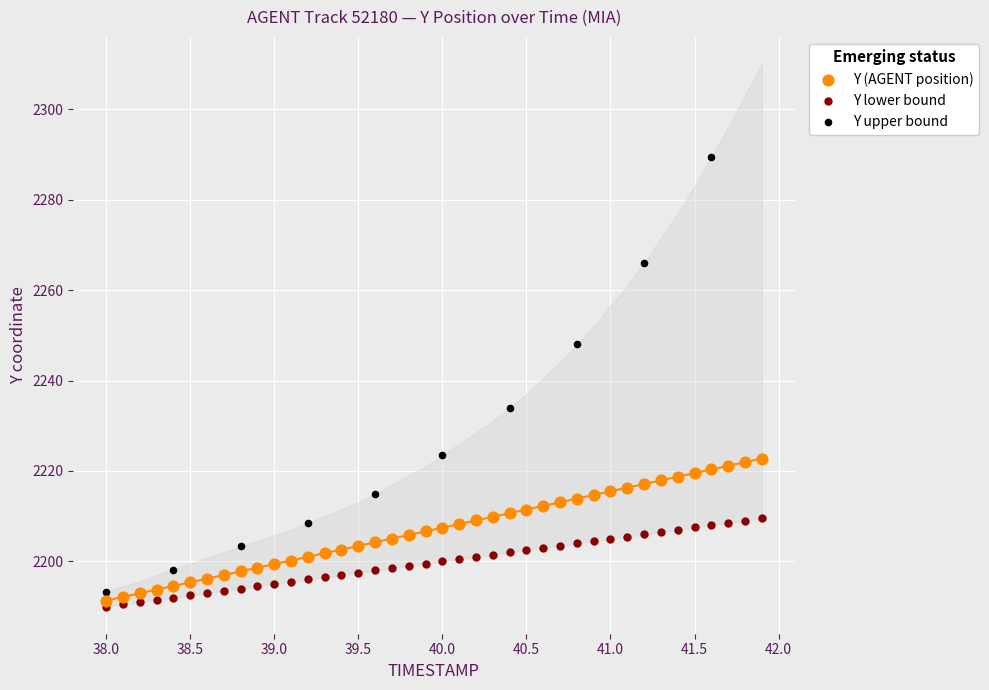

Which series reaches the minimum Y coordinate?

Y lower bound